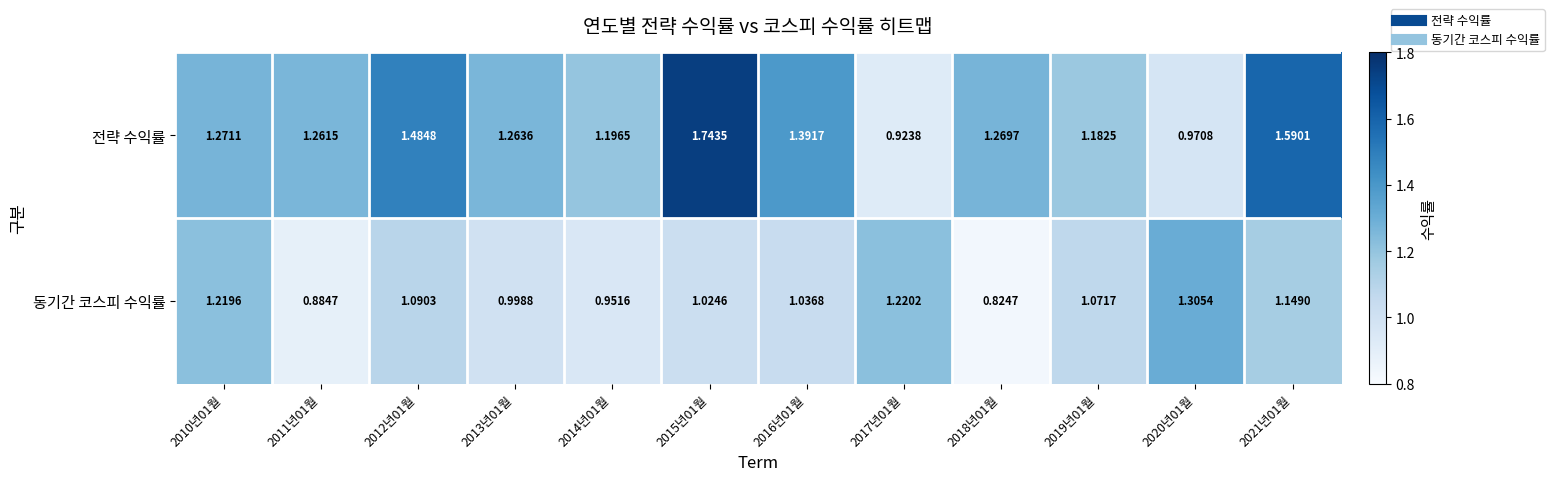

Which series has the largest total across all categories?

전략 수익률